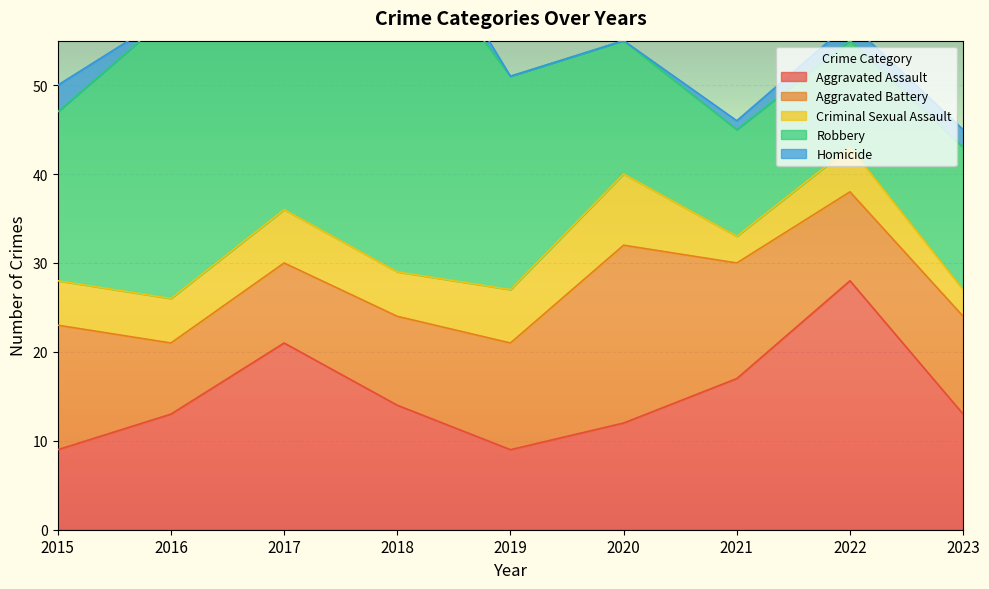

True or false: Homicide has more than 1 points higher than both neighbors.

False